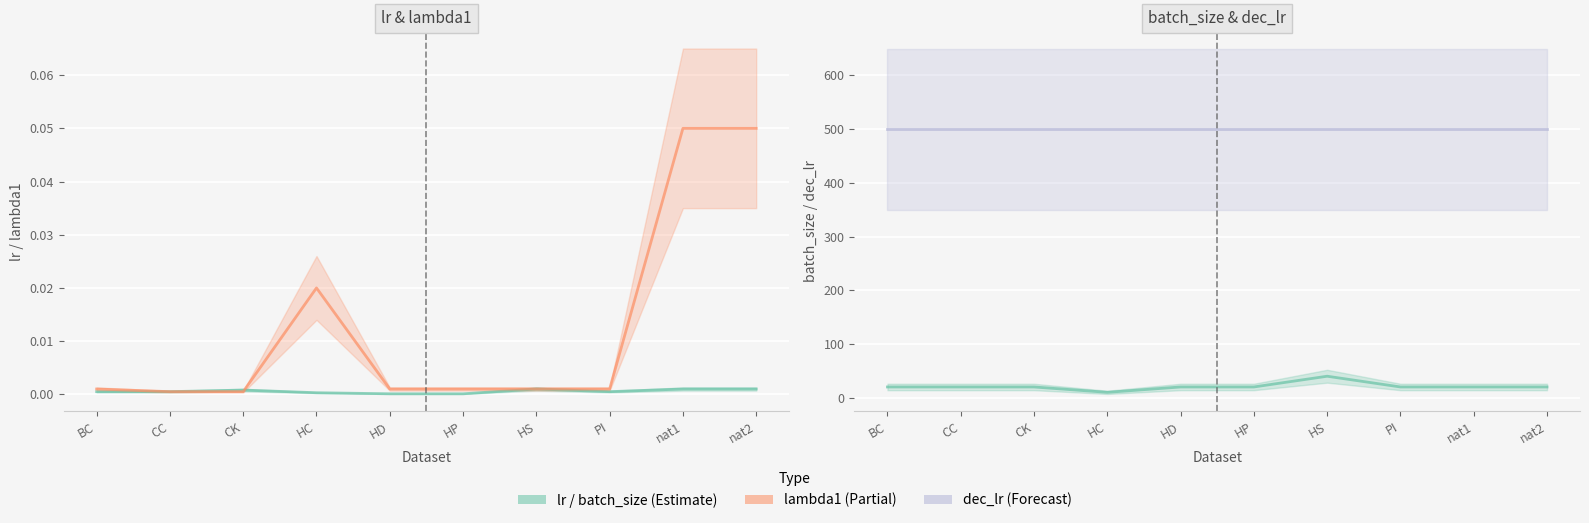

At how many categories does at least one series exceed 6?

10